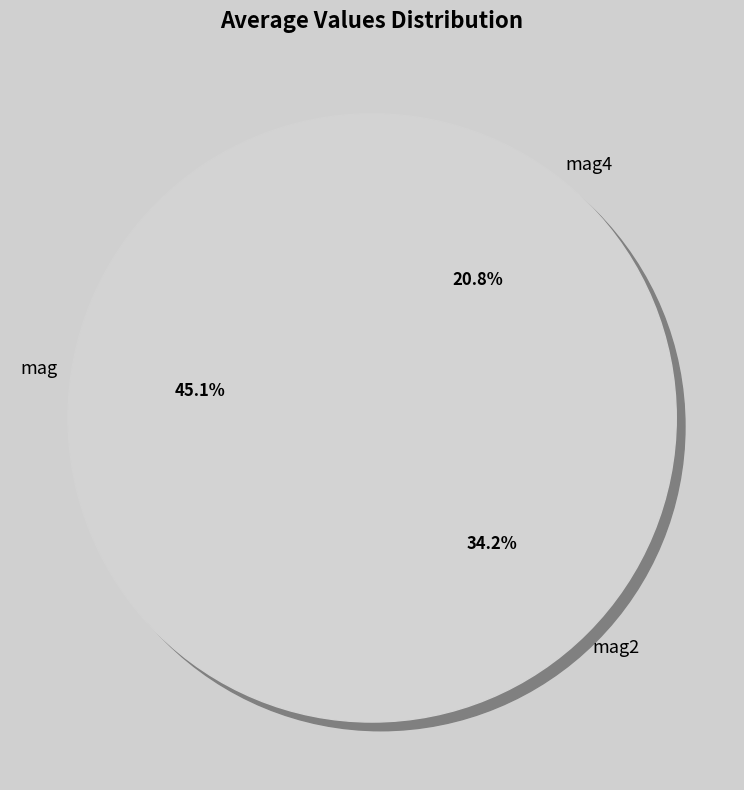

To the nearest percent, what percentage of the pie is mag?

45%